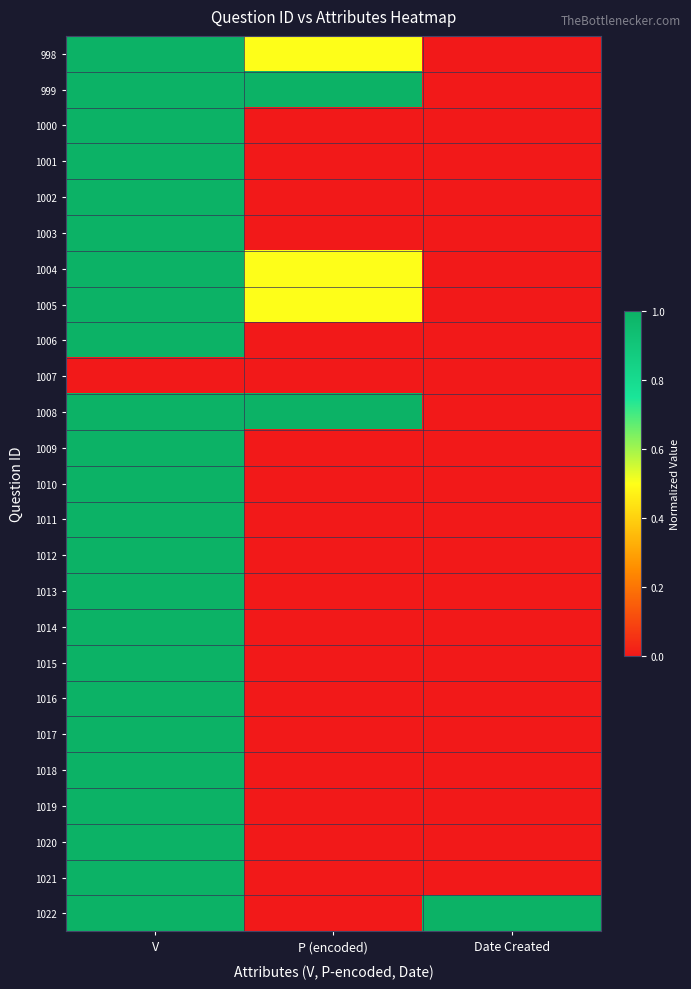

Between Date Created and V, which is larger?

V